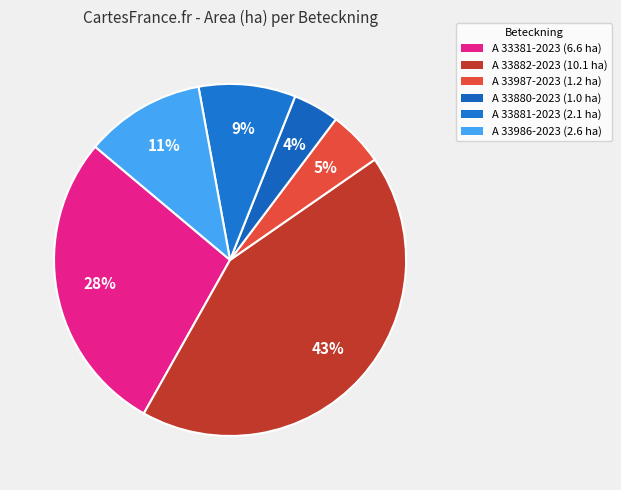

True or false: A 33987-2023 accounts for 5% of the total.

True